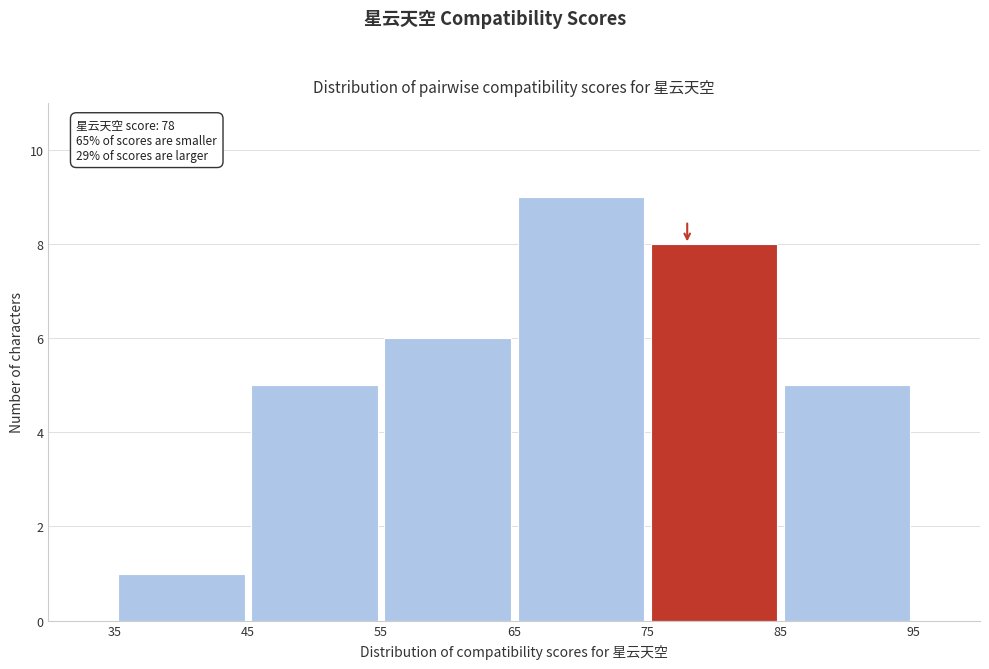

Over which range of the x-axis is the bar tallest?

65 to 75